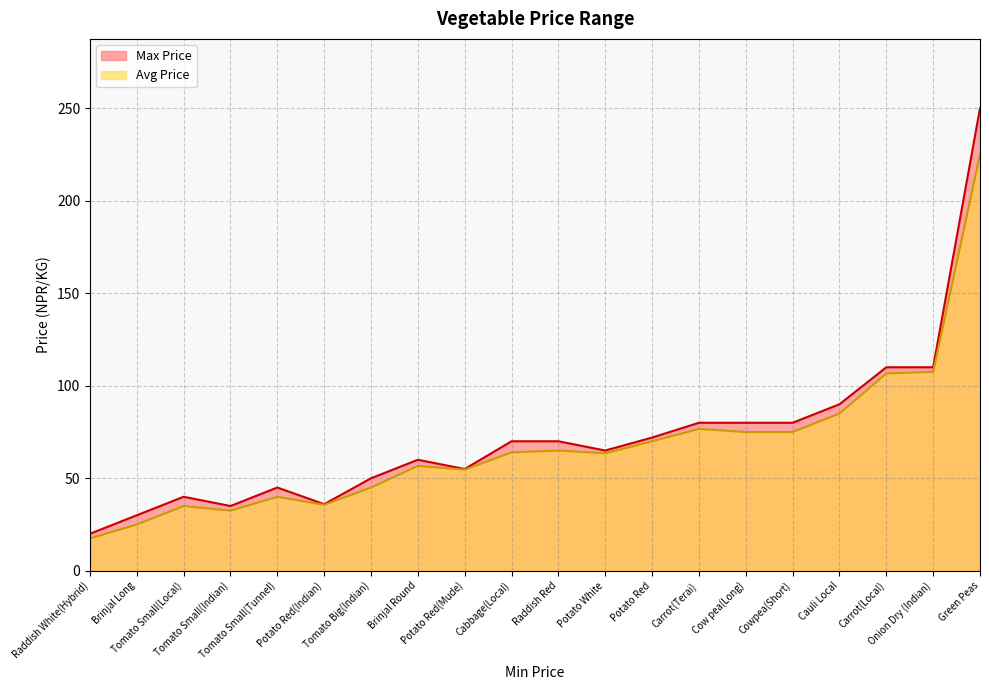

Which series changed the most between Carrot(Local) and Cabbage(Local)?

Avg Price